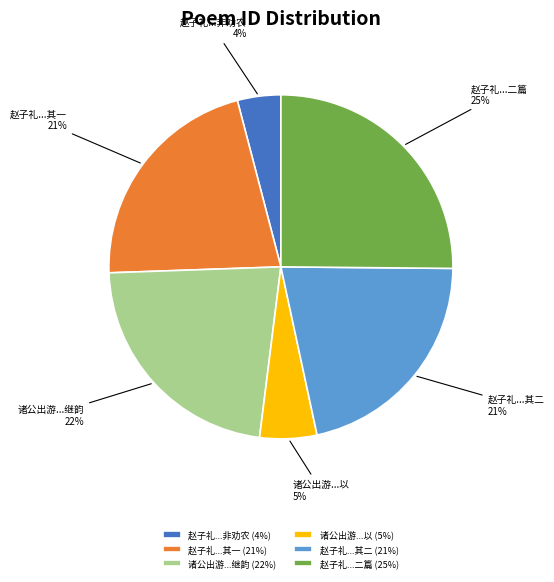

Is it true that 赵子礼...非劝农 is 18% of the pie?

False